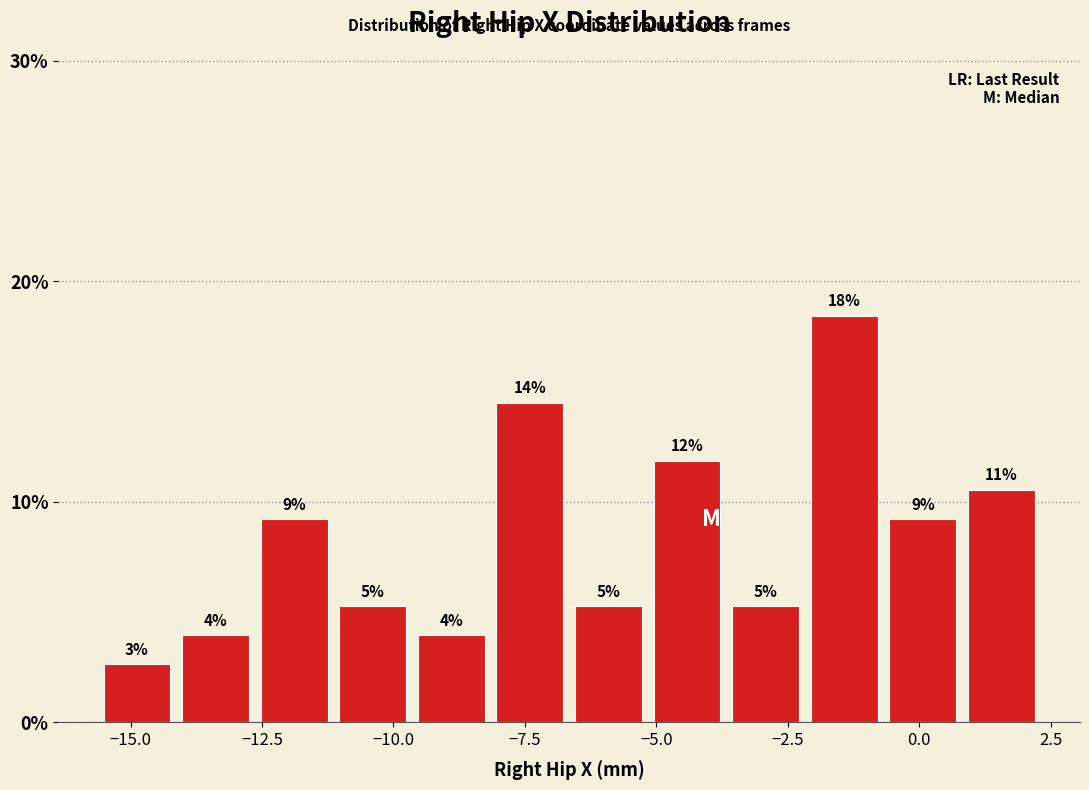

Around what value on the x-axis is the tallest bar? Give the approximate position of its centre, as read against the axis.

-1.5